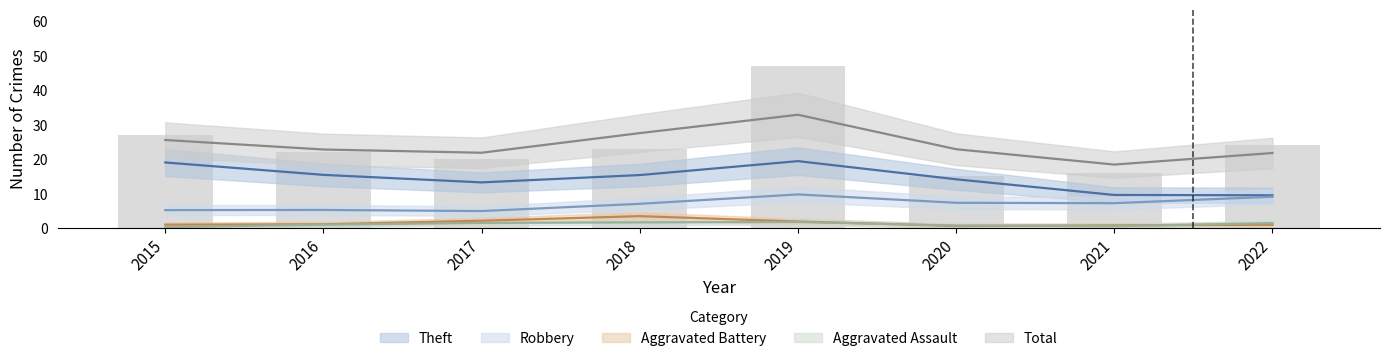

Reading left to right, extract all data points from this chart.

Aggravated Assault: 2015=0	2016=1	2017=2	2018=1	2019=3	2020=0	2021=0	2022=2
Aggravated Battery: 2015=1	2016=1	2017=1	2018=6	2019=1	2020=0	2021=1	2022=1
Robbery: 2015=5	2016=6	2017=4	2018=5	2019=15	2020=4	2021=7	2022=10
Theft: 2015=21	2016=14	2017=13	2018=11	2019=28	2020=11	2021=8	2022=10
Total: 2015=27	2016=22	2017=20	2018=23	2019=47	2020=15	2021=16	2022=24